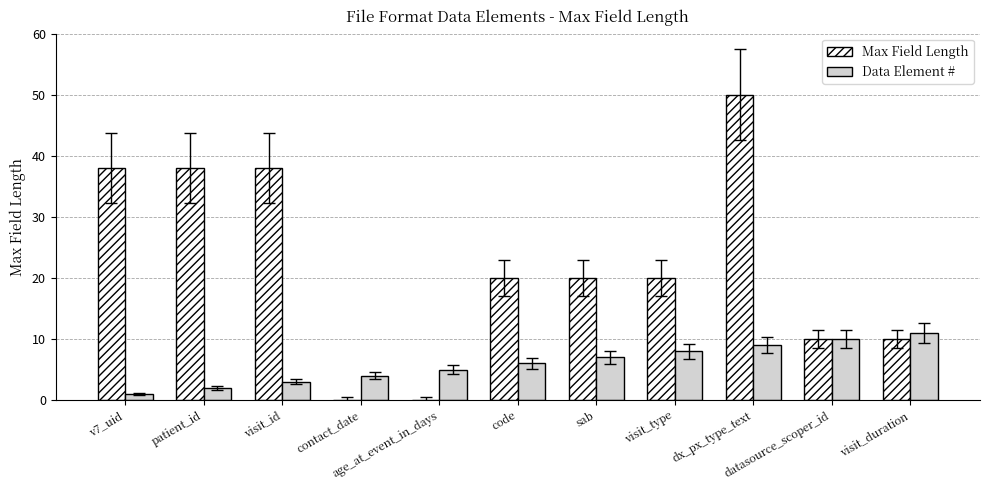

What is the difference between the Data Element # values at code and sab?

1